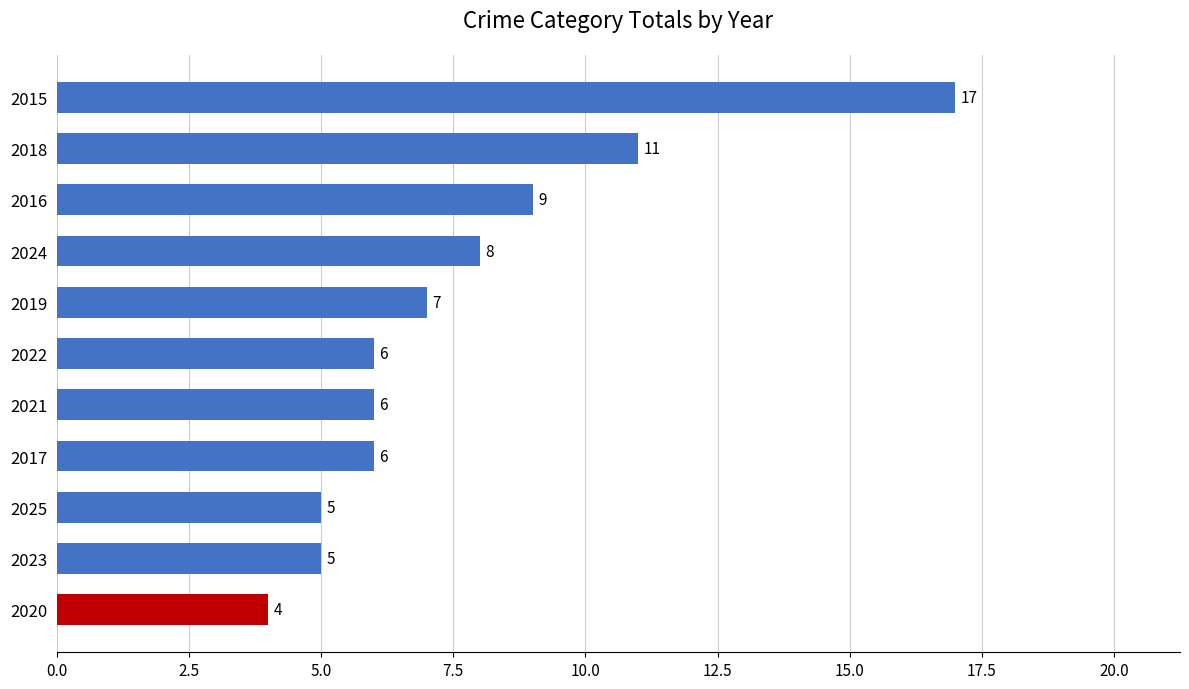

Which label corresponds to the largest value in the chart?

2015